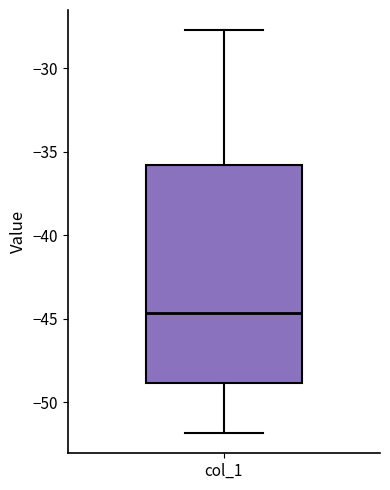

Transcribe this box plot: give where the median line is, the range the box spans, and where the two whiskers end, as read against the y-axis. The values are not printed on the chart, so give them approximately, as read against the axis.

median -44.5, box -49.0 to -36.0, whiskers -52.0 to -27.5